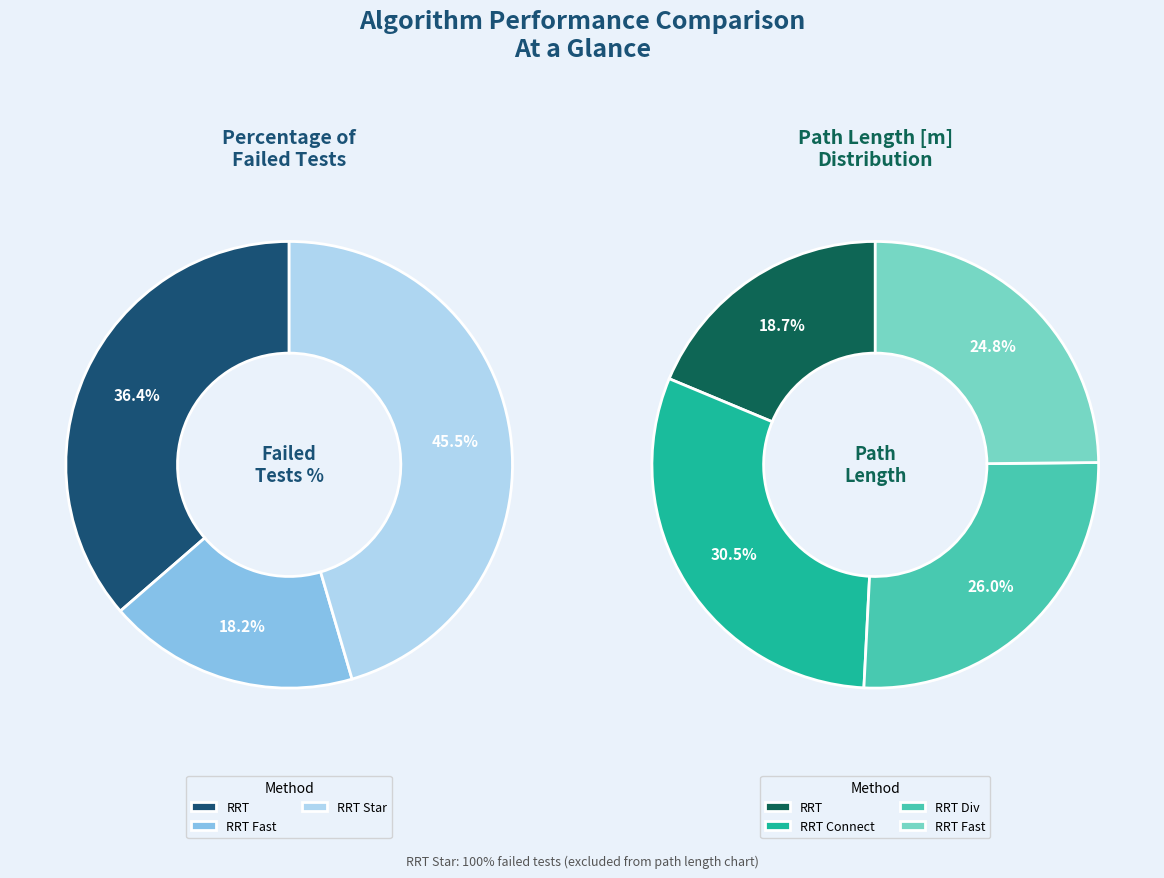

To the nearest percent, what portion does RRT represent?

19%